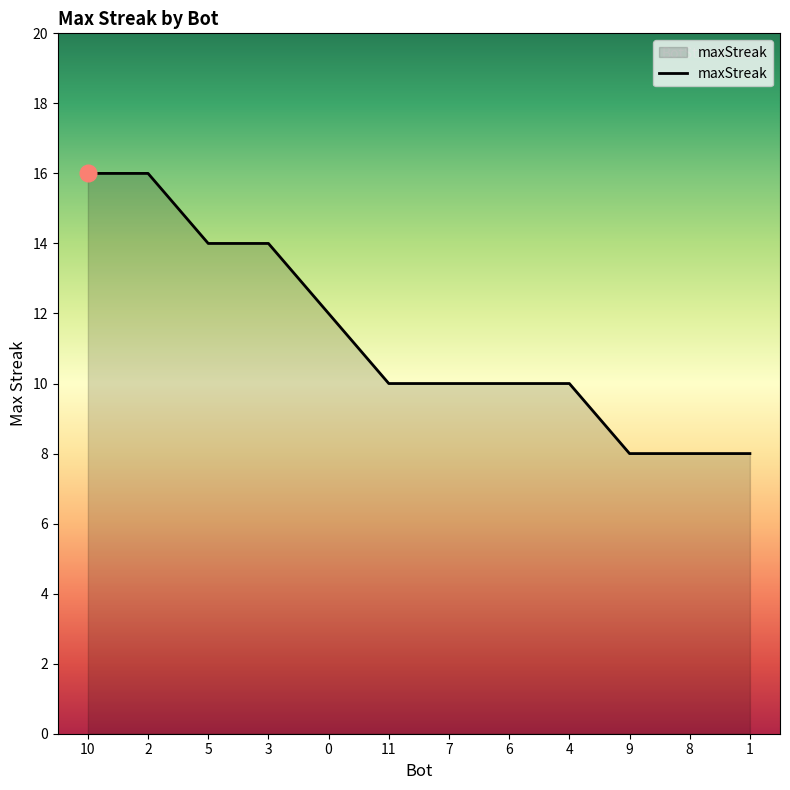

Where does the data first go above 10?

10